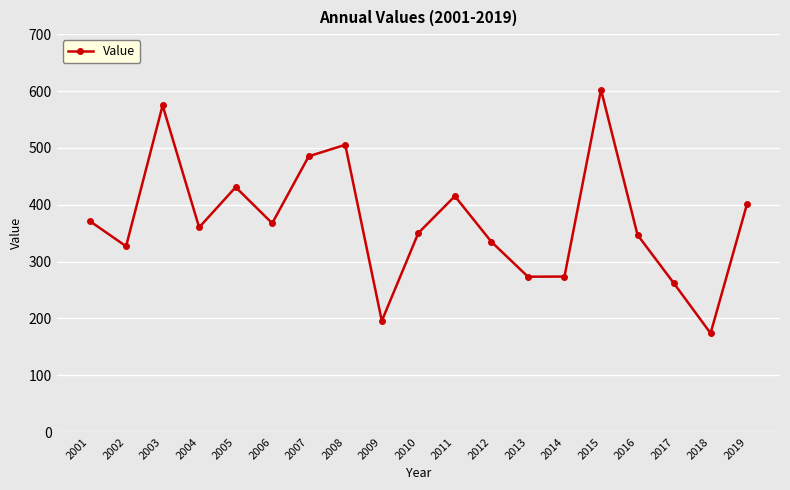

What is the change in value from 2013 to 2016?

+73.6